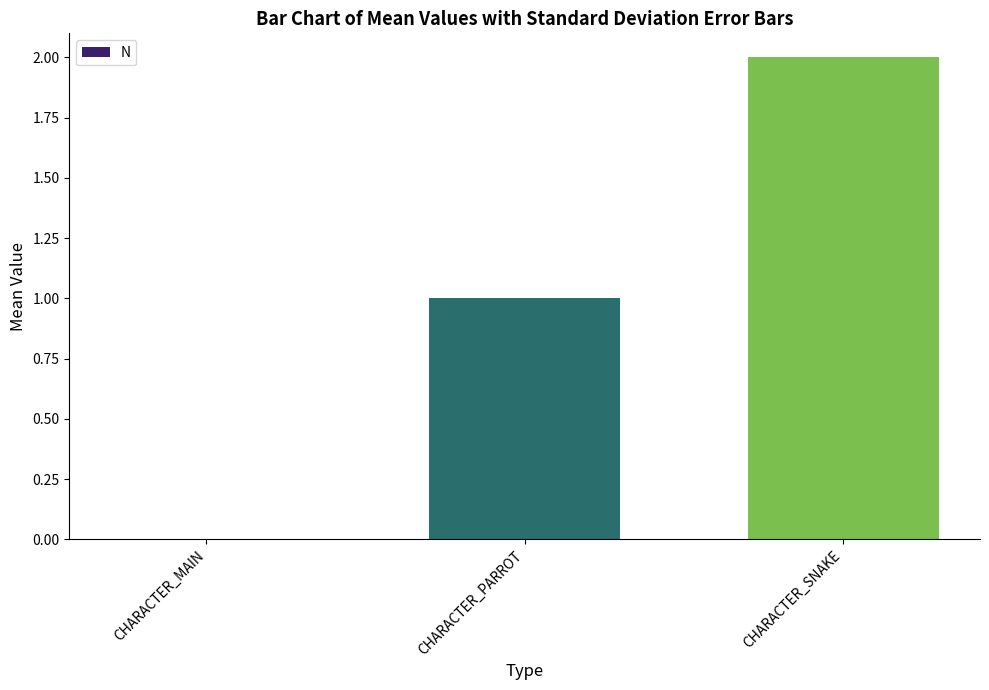

Reading left to right, transcribe all the data shown in this chart.

CHARACTER_MAIN=0	CHARACTER_PARROT=1	CHARACTER_SNAKE=2